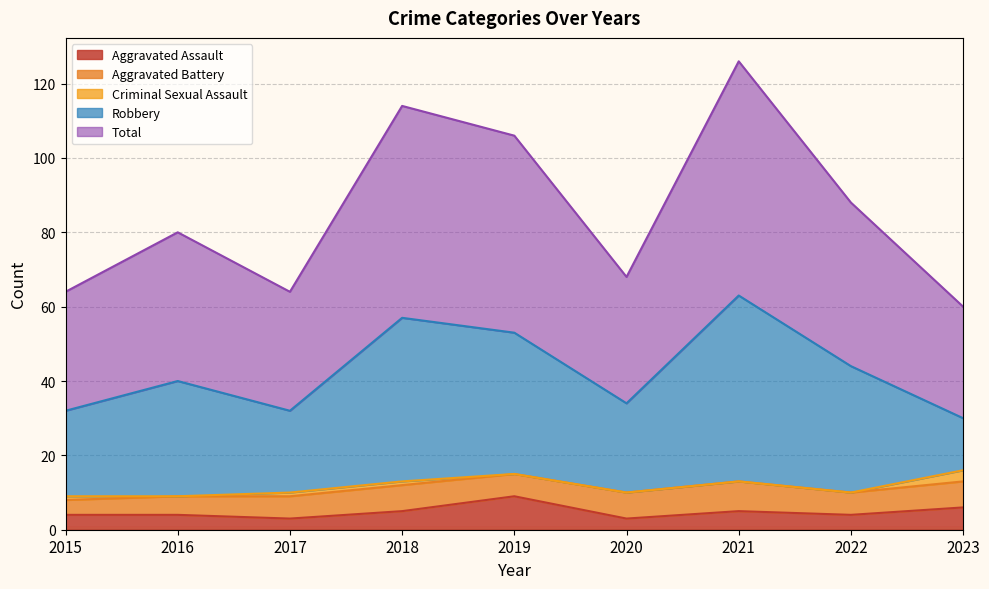

What is the difference between the maximum and second lowest values in the Criminal Sexual Assault series?

3